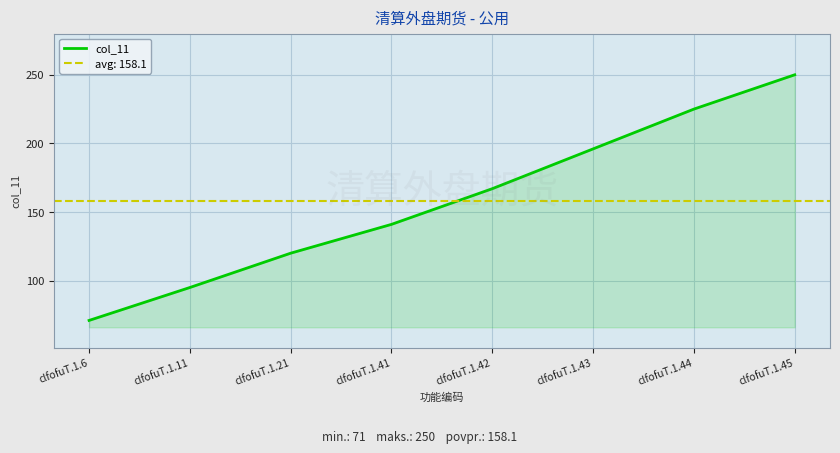

What is the average value?

158